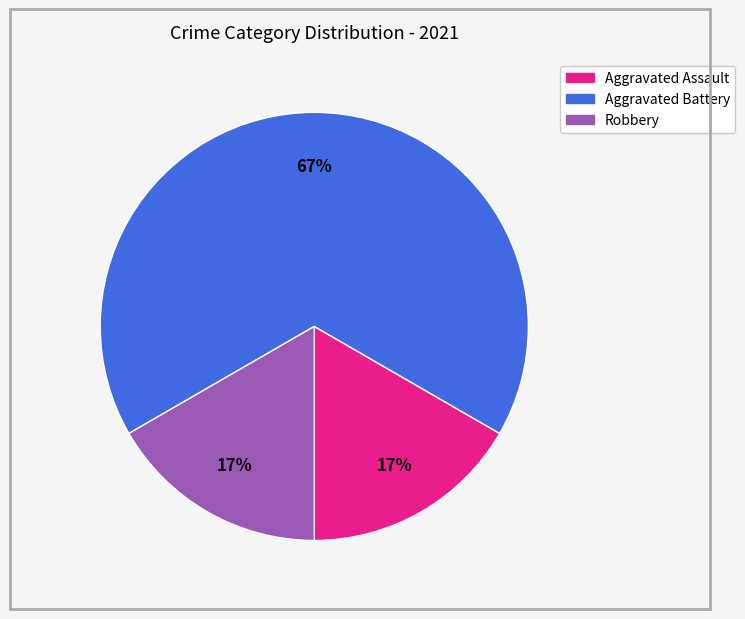

What is the ratio of the value at Aggravated Assault to the value at Robbery?

1.0